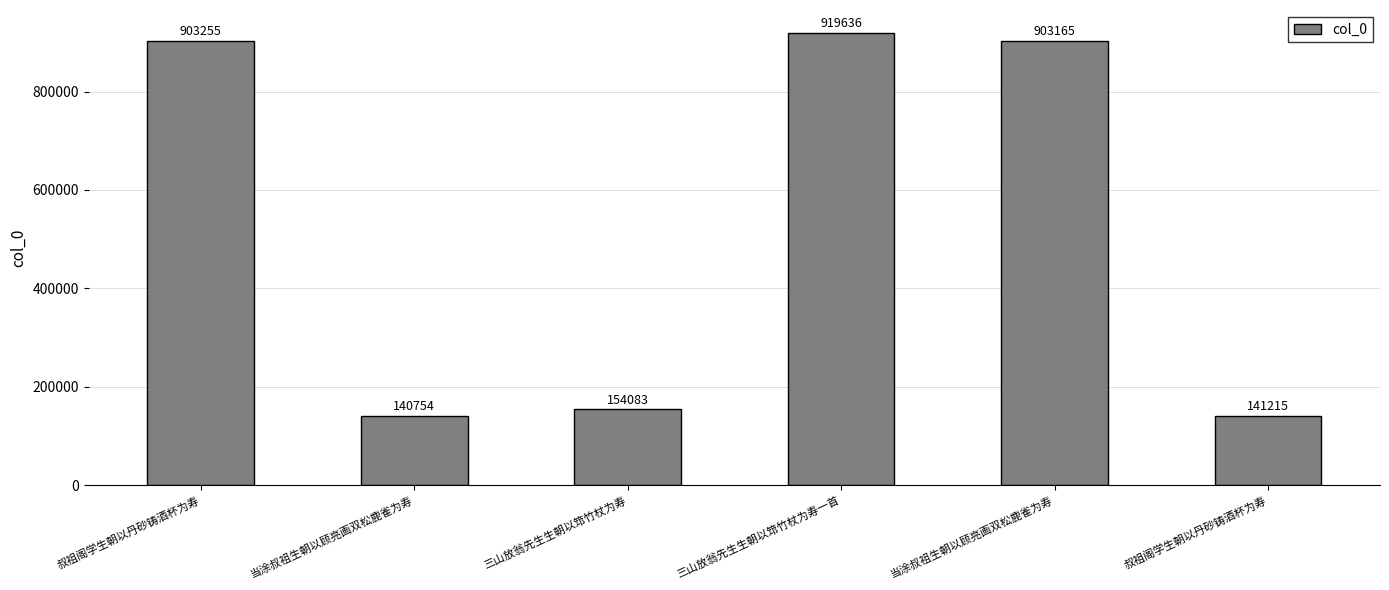

Count the number of categories in the chart.

6